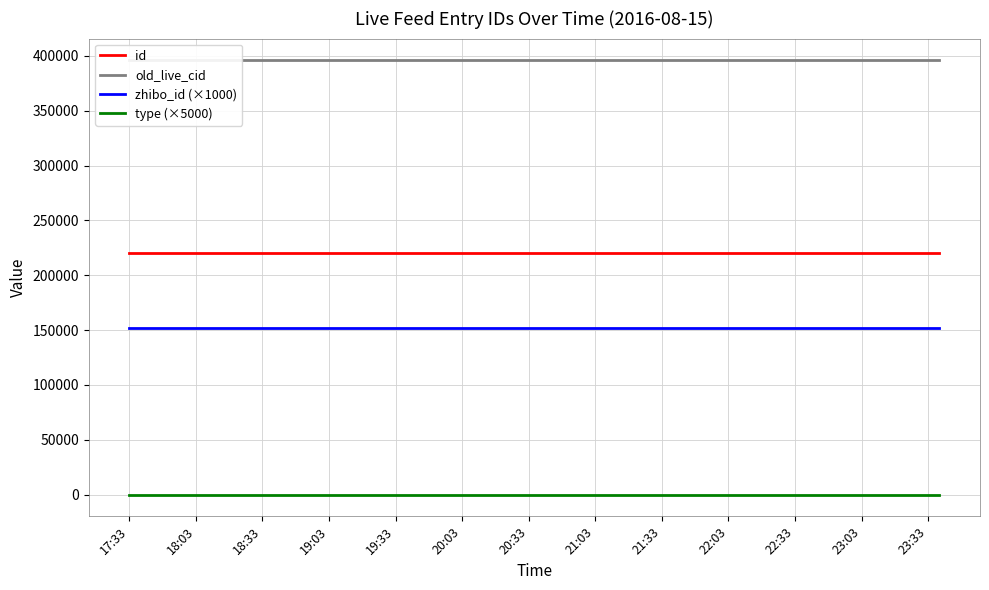

What are all the series names shown in the legend?

id, old_live_cid, zhibo_id (×1000), type (×5000)